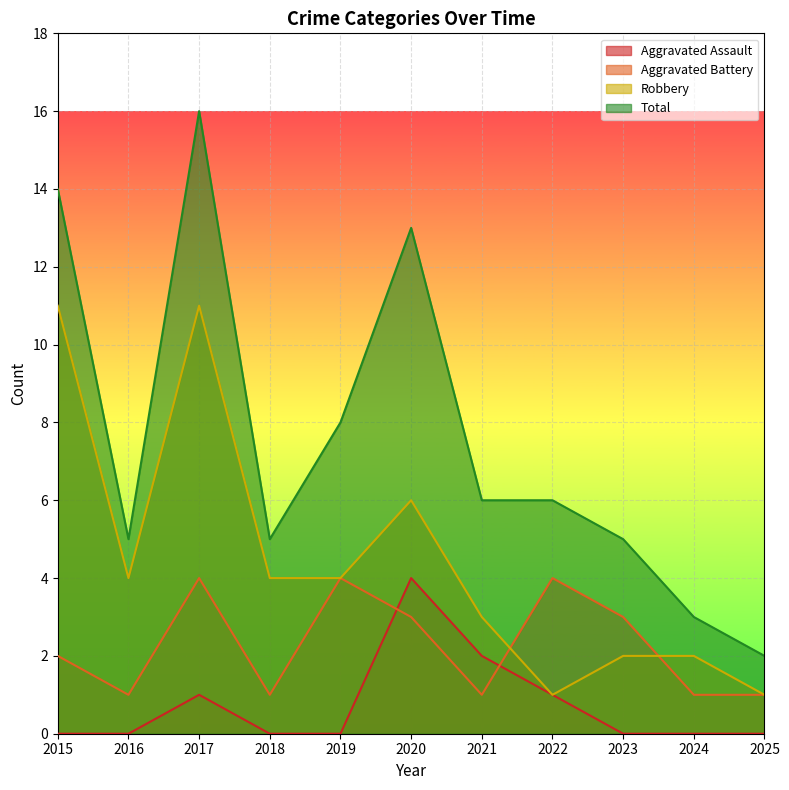

At 2020, list the series in order from smallest to largest.

Aggravated Battery, Aggravated Assault, Robbery, Total